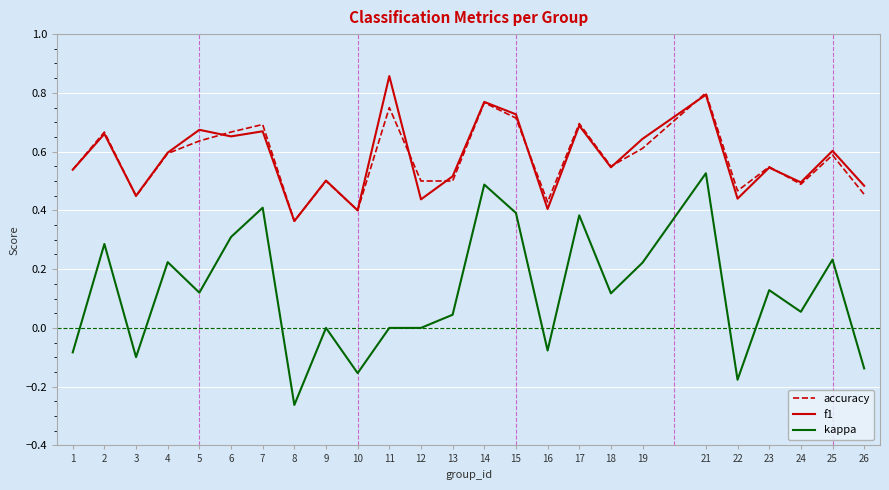

True or false: accuracy has a value of 0.7 at 17.

True